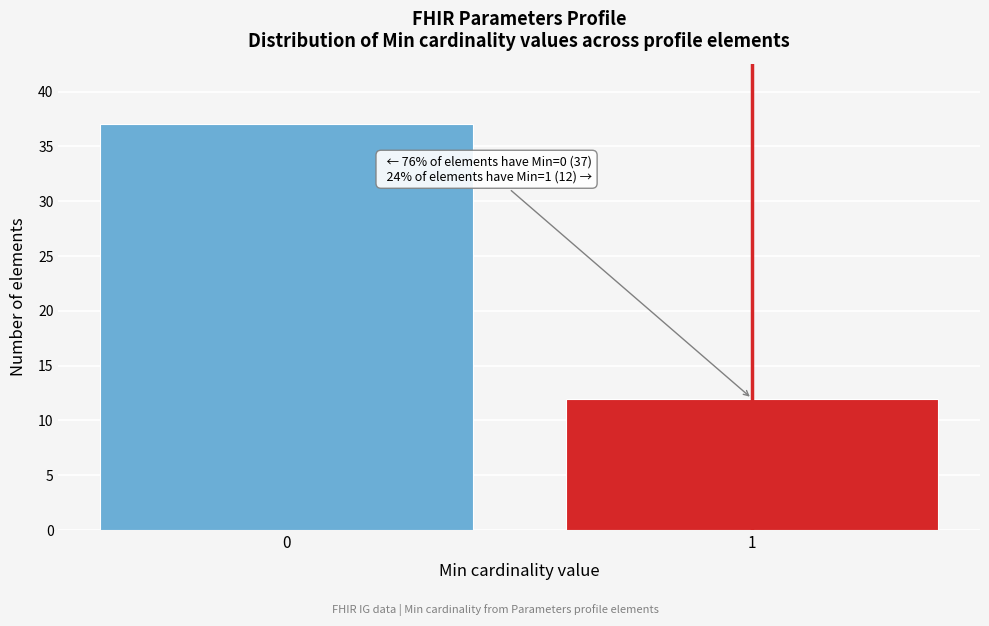

Reading left to right, transcribe all the data shown in this chart.

37	12